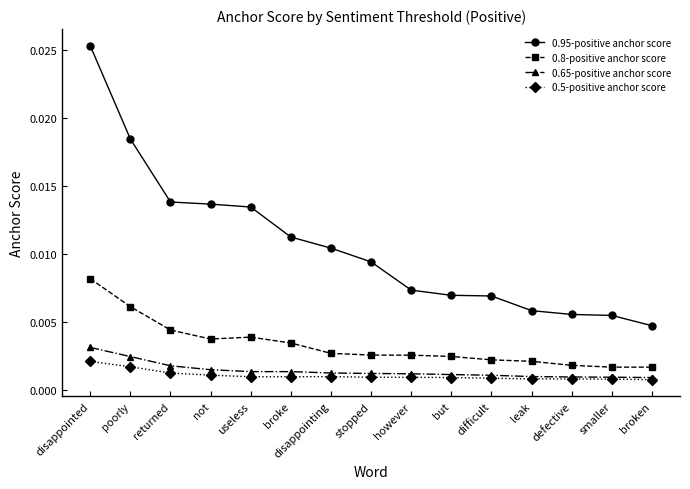

At which category is the sum across all series the highest?

disappointed